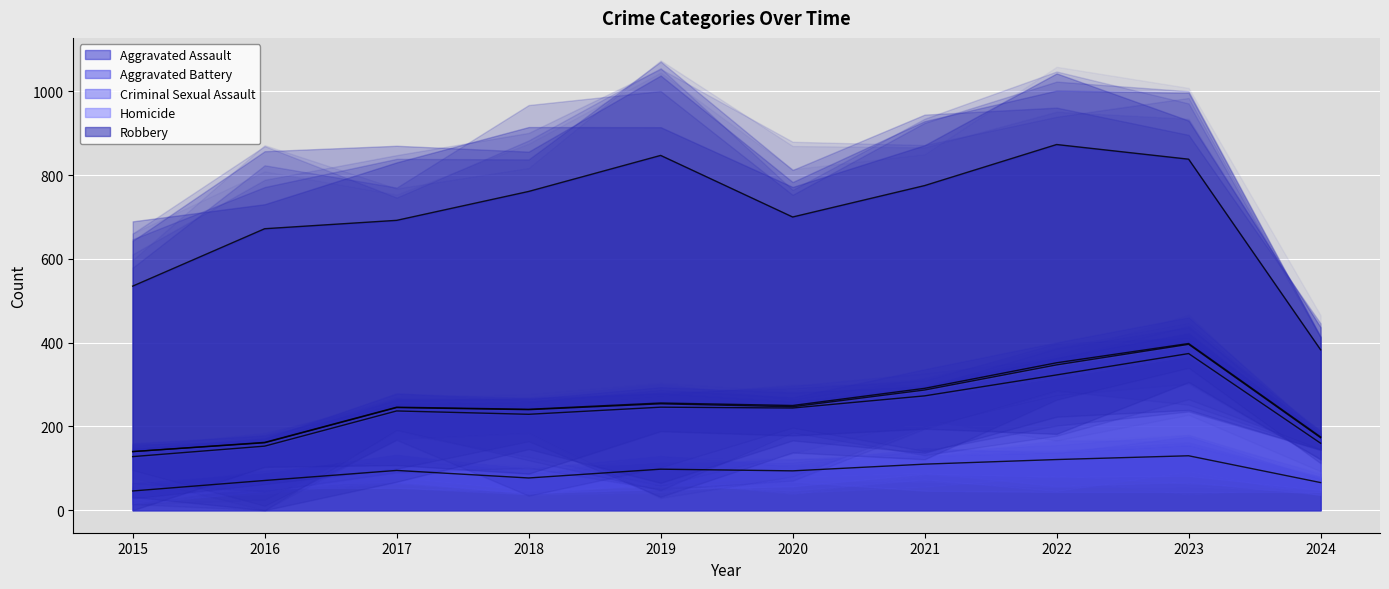

What is the difference between the Robbery values at 2019 and 2020?

141